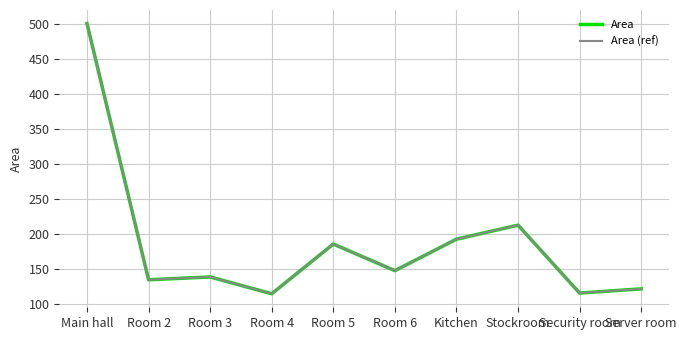

At which category is the sum across all series the highest?

Main hall